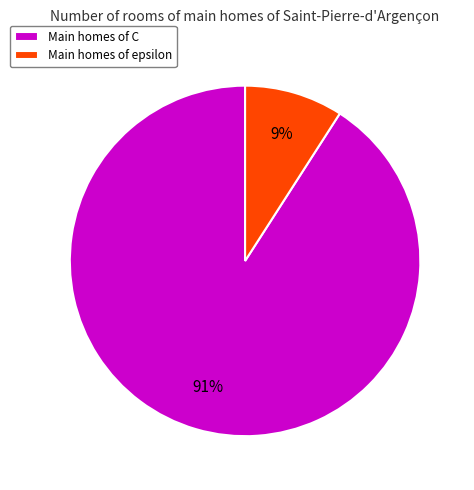

To the nearest percent, what is the average slice percentage?

50%